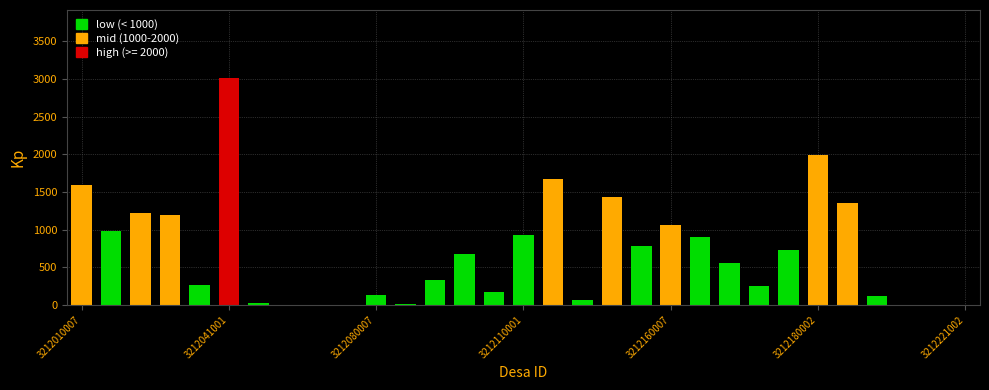

What is the sum of all values?

21463